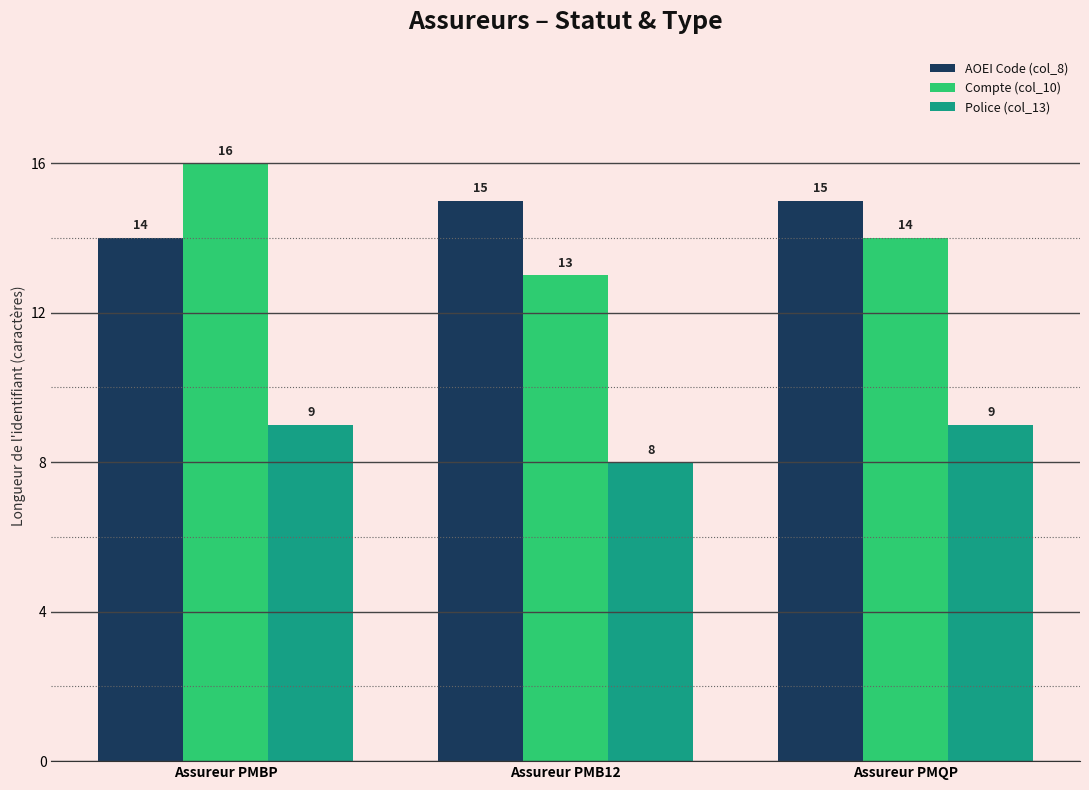

True or false: AOEI Code (col_8) has a value of 23 at Assureur PMB12.

False